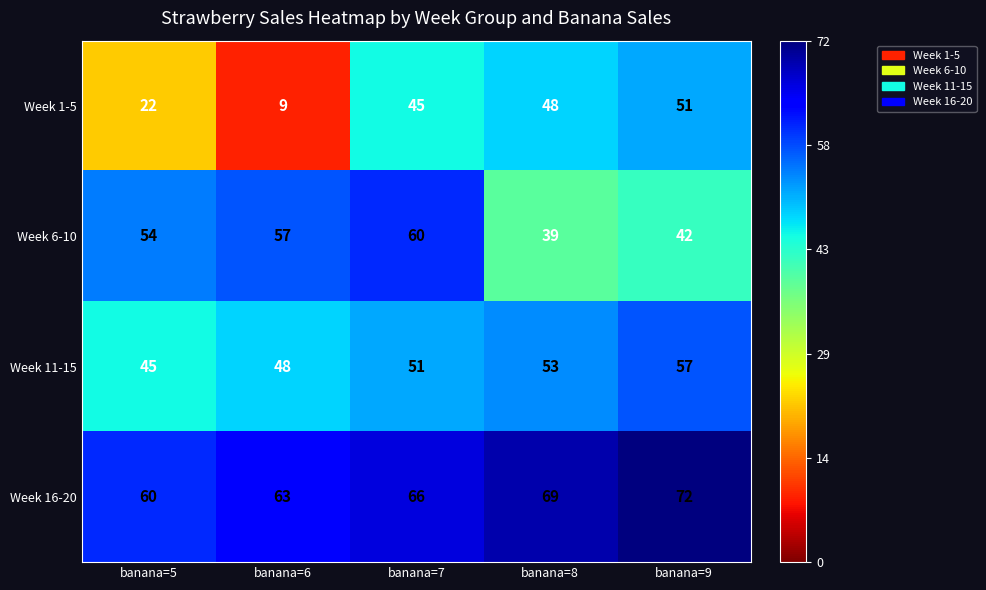

The Week 11-15 series shows 51 at banana=7. True or false?

True